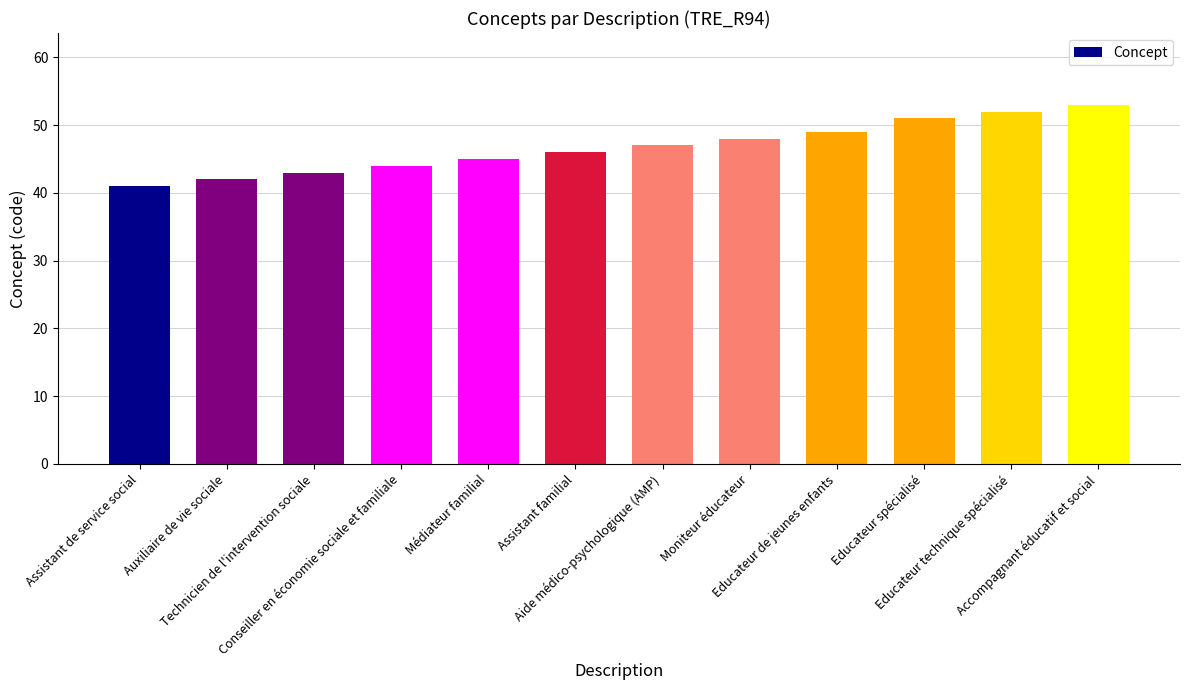

How many data points does each series have?

12